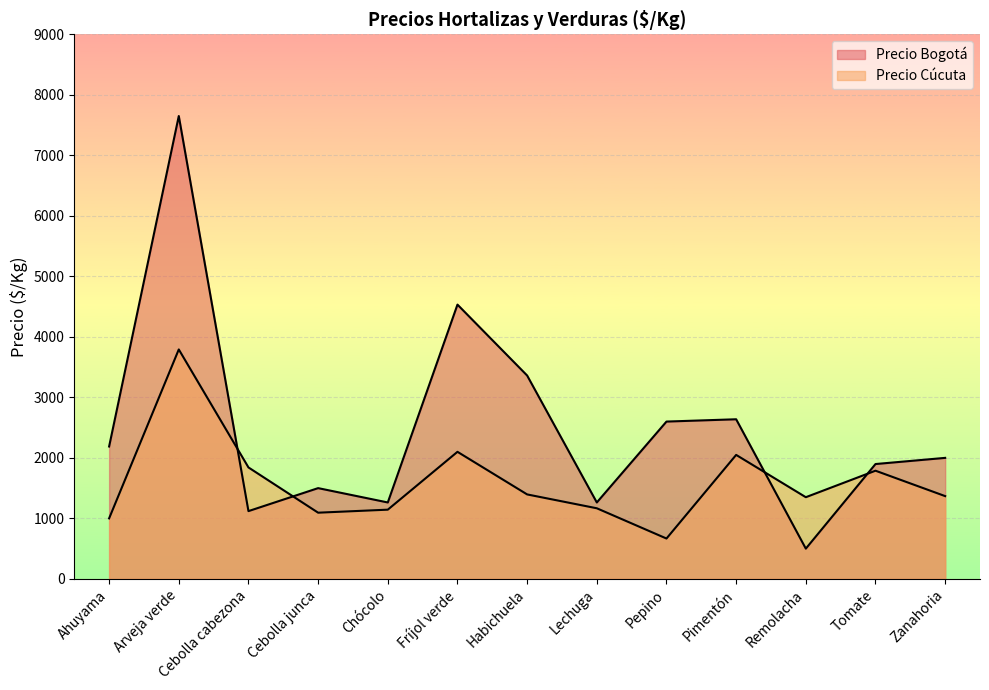

List the labels in order of Precio Cúcuta value, largest first.

Arveja verde, Fríjol verde, Pimentón, Cebolla cabezona, Tomate, Habichuela, Zanahoria, Remolacha, Lechuga, Chócolo, Cebolla junca, Ahuyama, Pepino